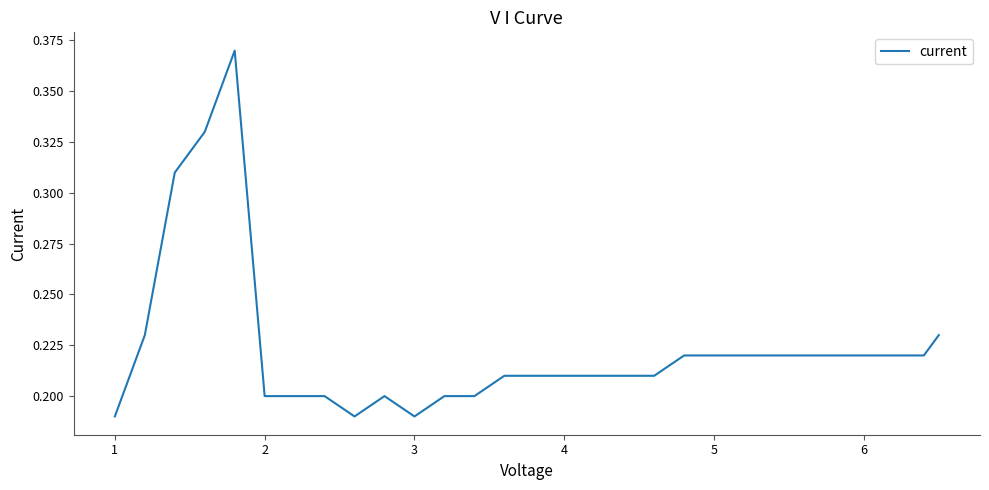

How many lines are shown in the chart?

1